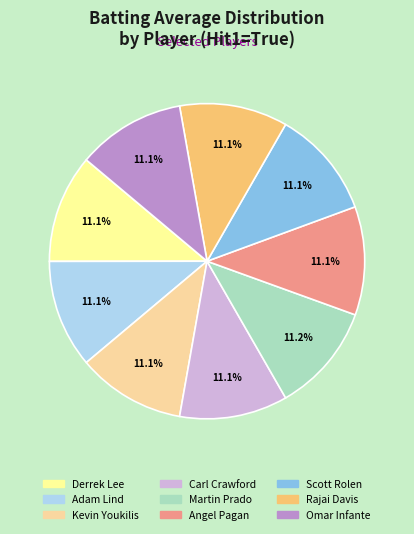

Is it true that Kevin Youkilis is 1% of the pie?

False